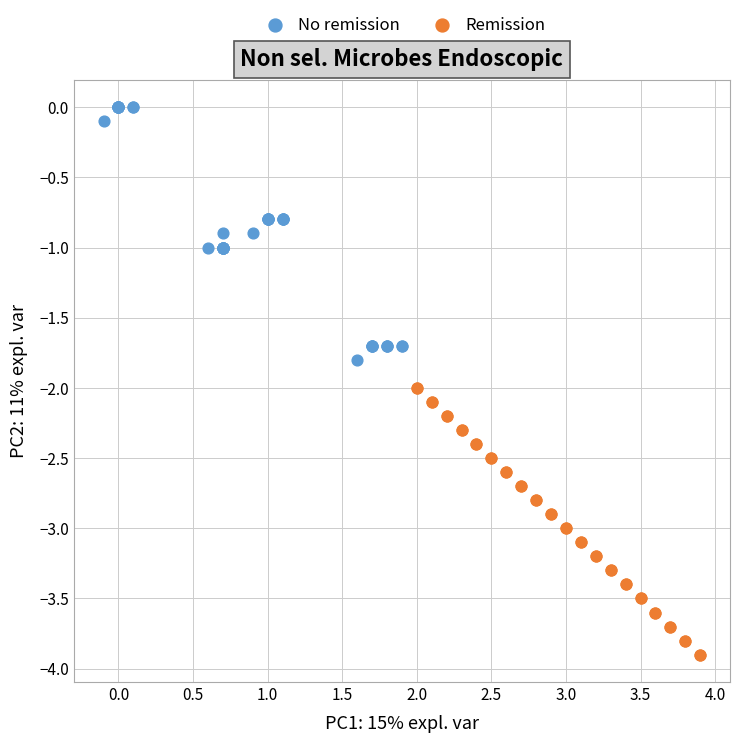

Which series contains the highest Y value?

No remission